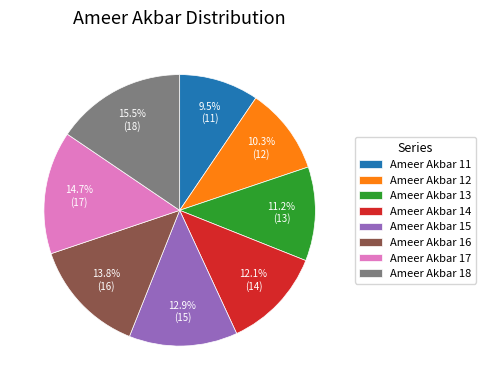

Is it true that Ameer Akbar 13 is 11% of the pie?

True